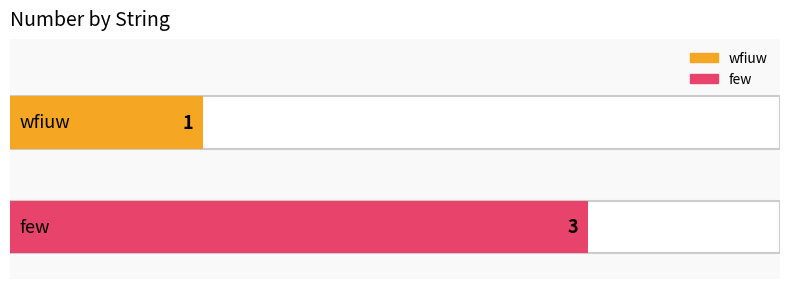

What is the greatest value displayed?

3